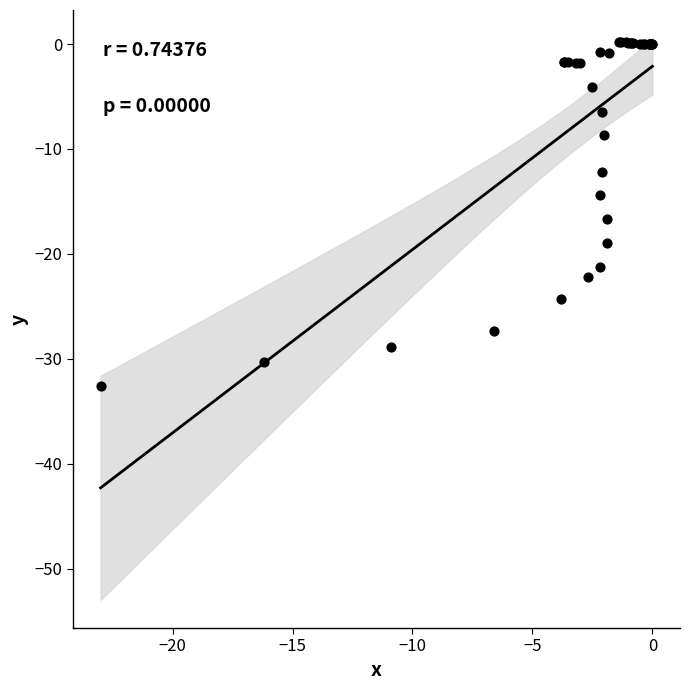

What Y value in the scatter plot is closest to -16?

-16.7